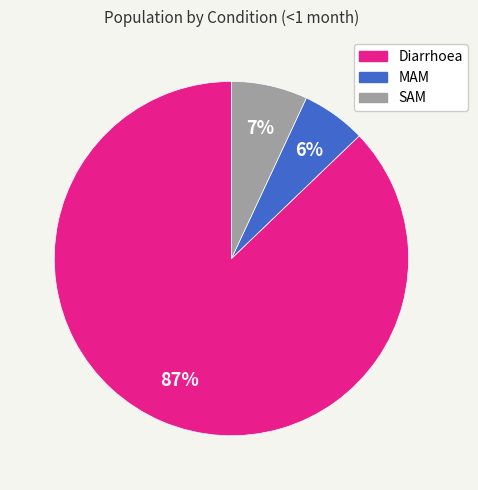

Which category has the biggest portion of the pie?

Diarrhoea